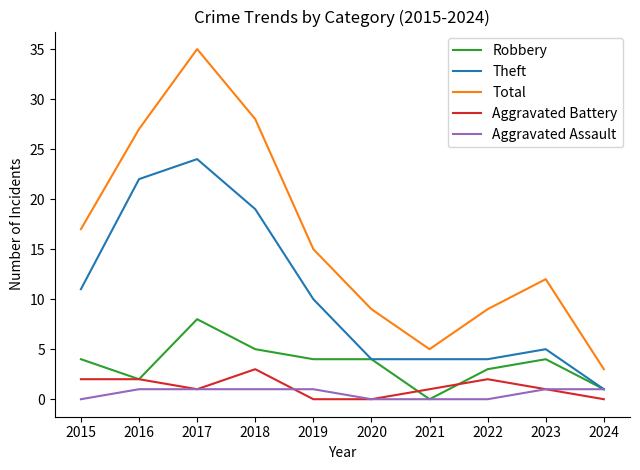

What is the total value across all series at 2019?

30